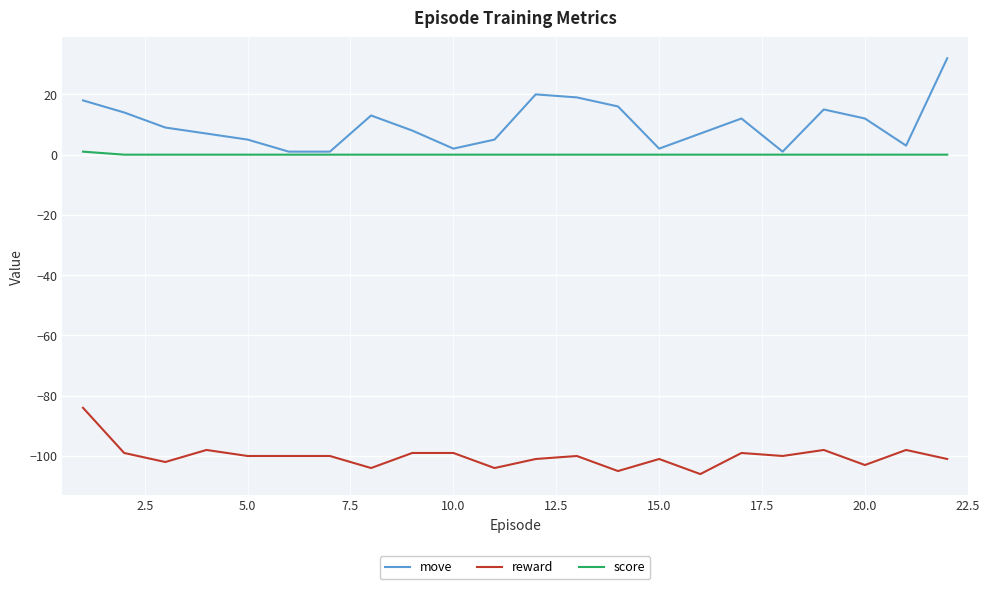

How many lines are shown in the chart?

3